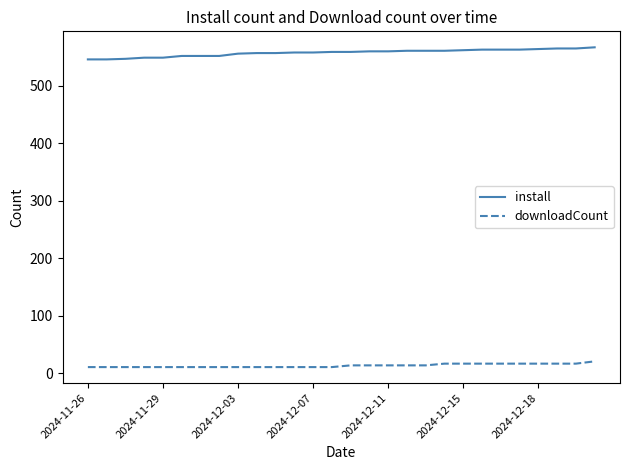

List the series in order of their peak value, highest first.

install, downloadCount